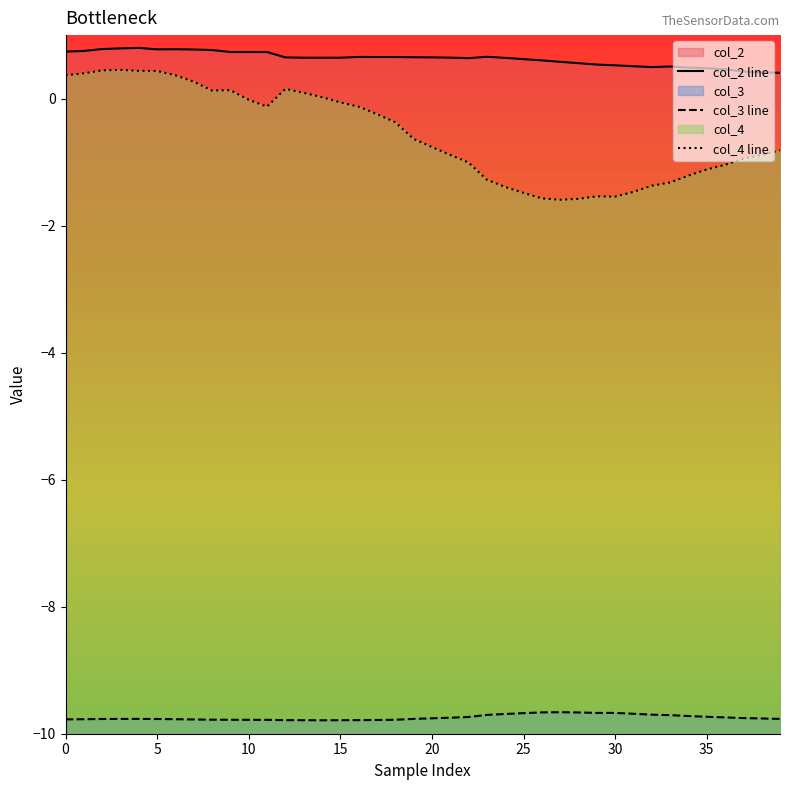

How many lines are shown in the chart?

3